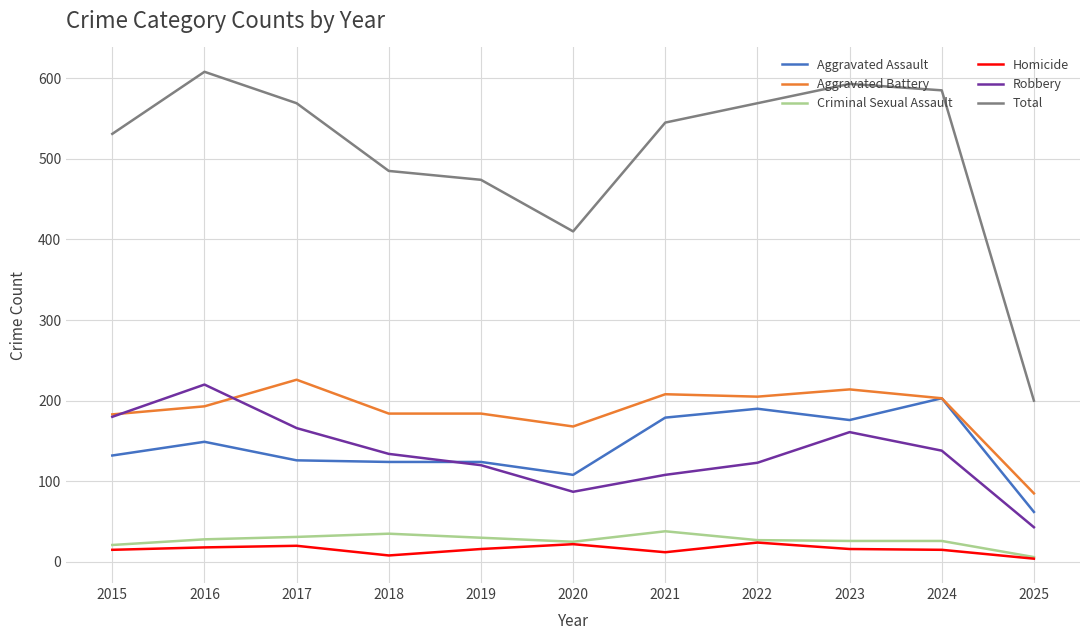

What is the sum of all Robbery values?

1480